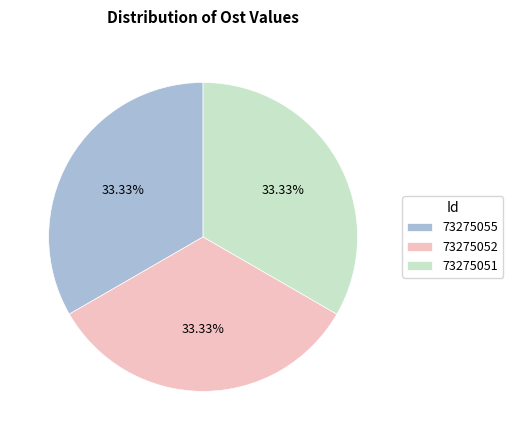

Approximately how many times larger is the value at 73275055 compared to 73275052?

1.0